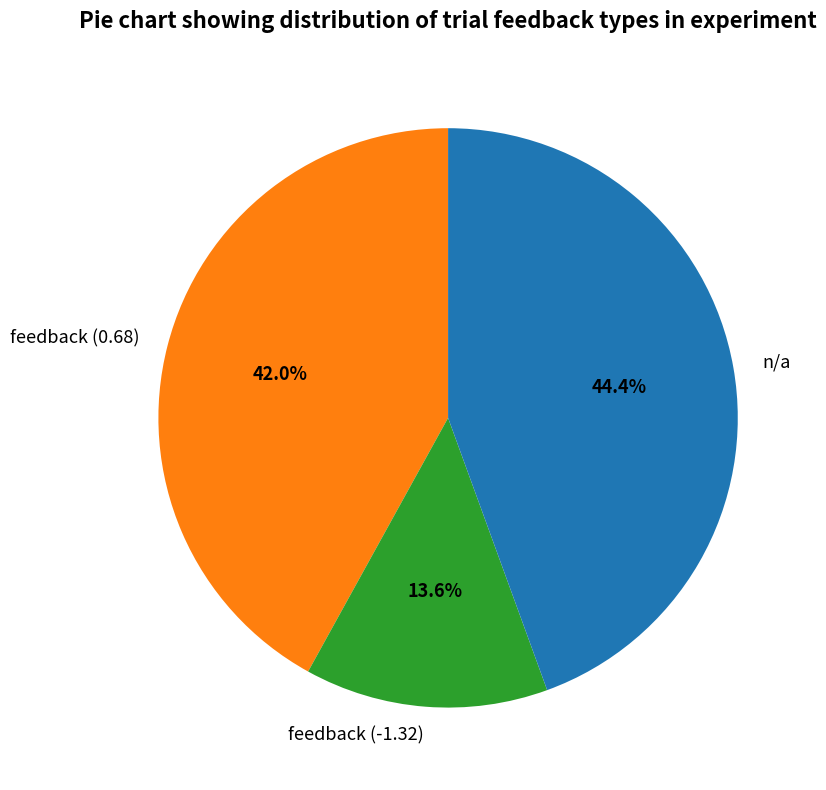

How much of the chart is everything except feedback (-1.32)?

86.4%